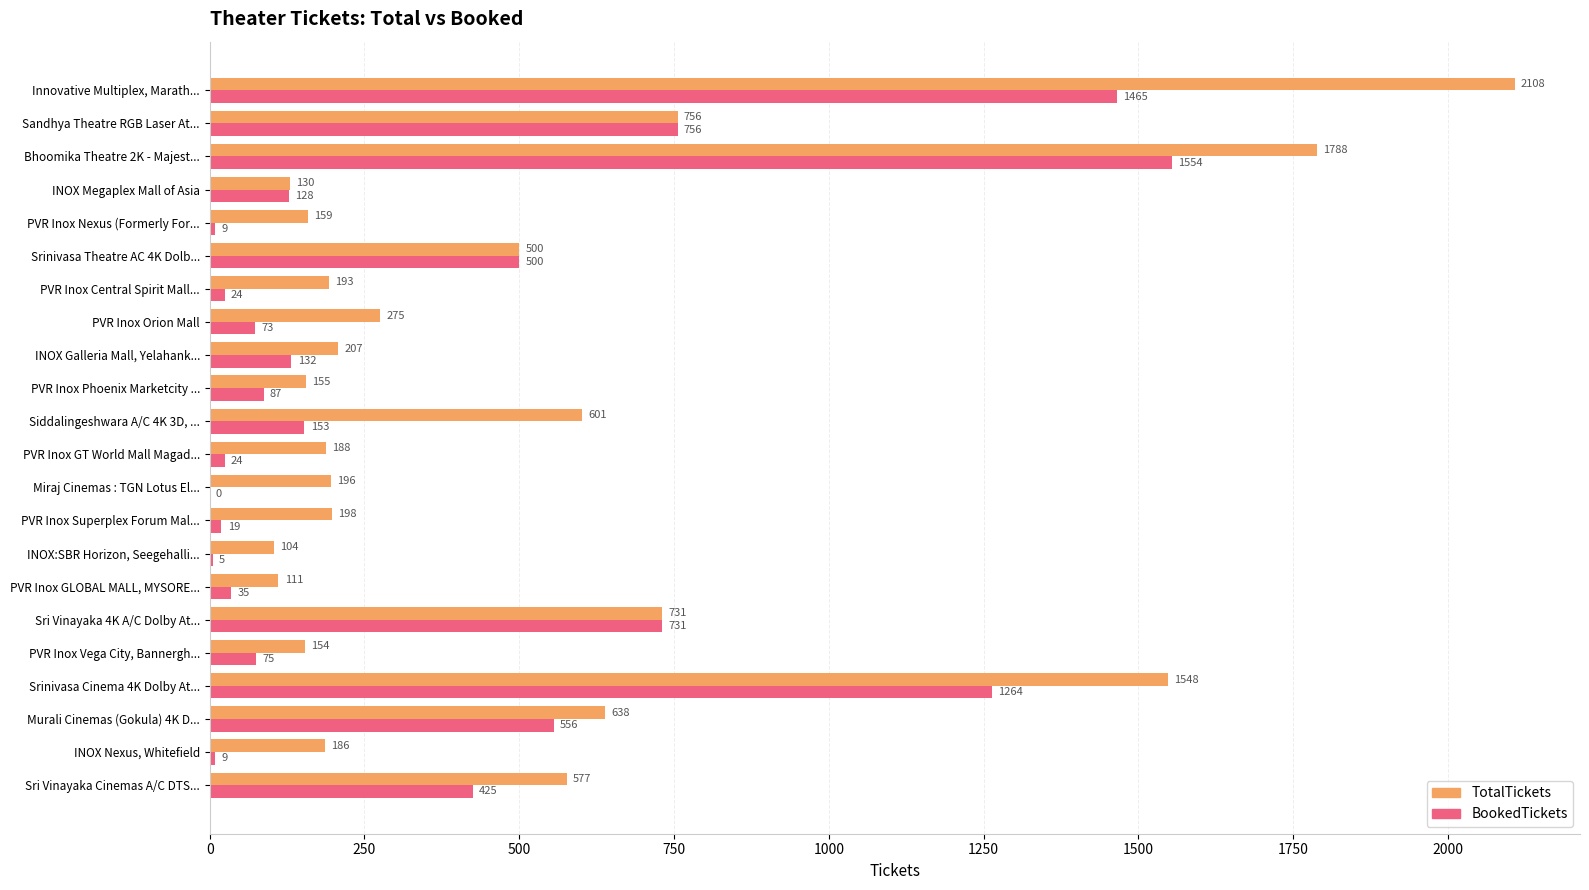

What is the total value across all series at PVR Inox Vega City, Bannergh...?

229